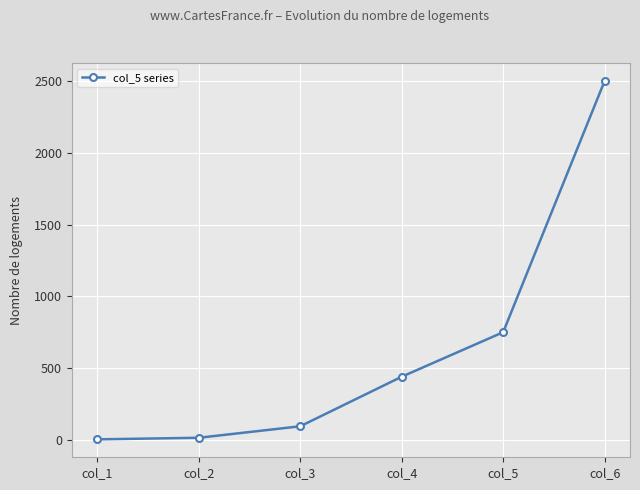

Is it true that the value at col_4 is 187?

False